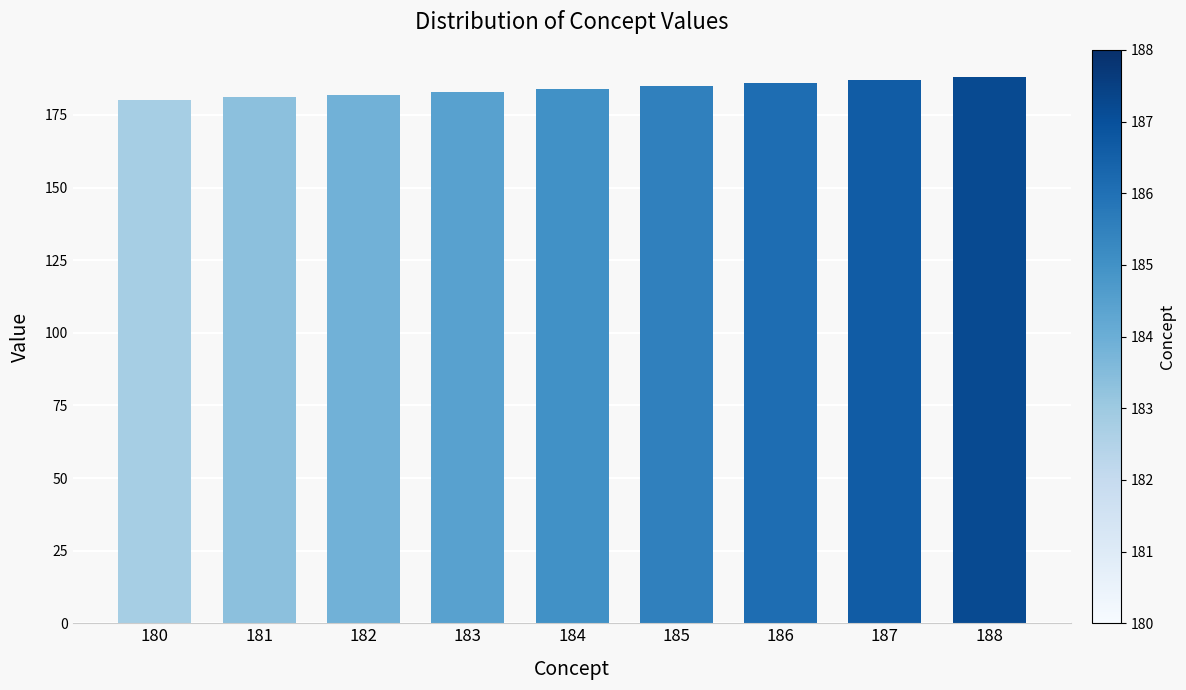

True or false: the data shows 312 at 180.

False